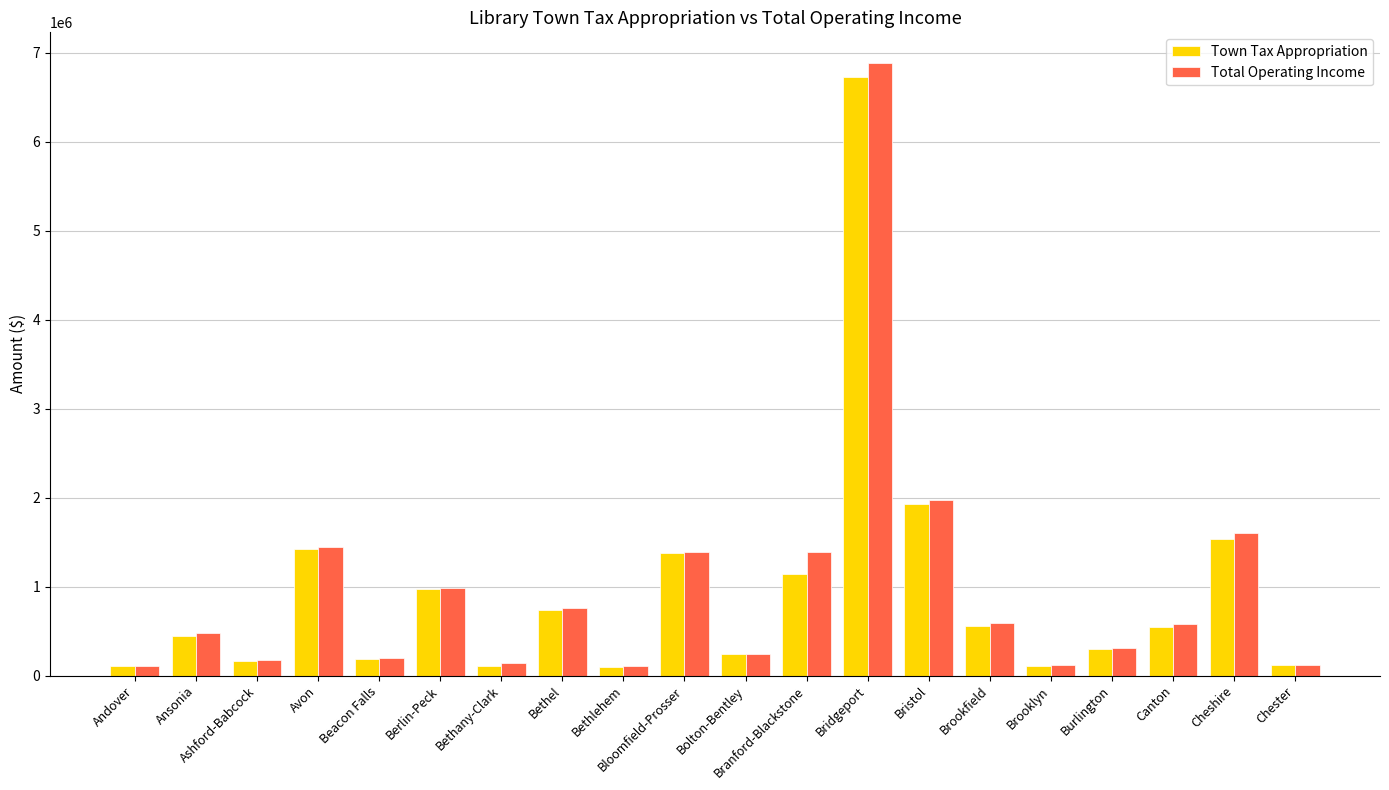

How many bars are there in each group?

2